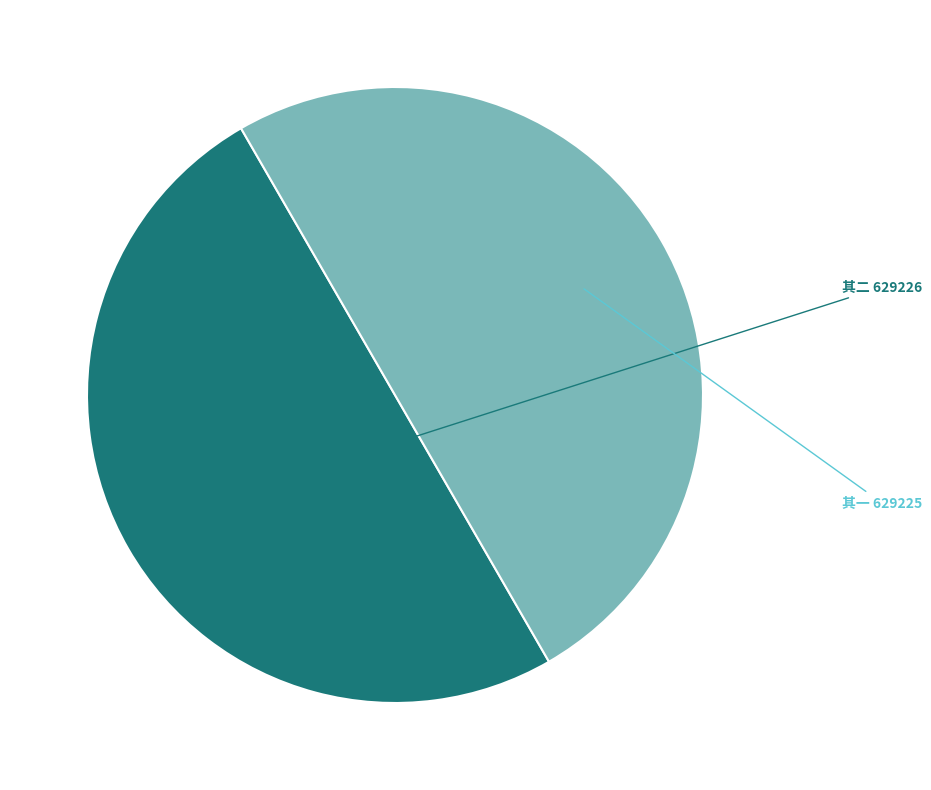

How many slices are in this pie chart?

2